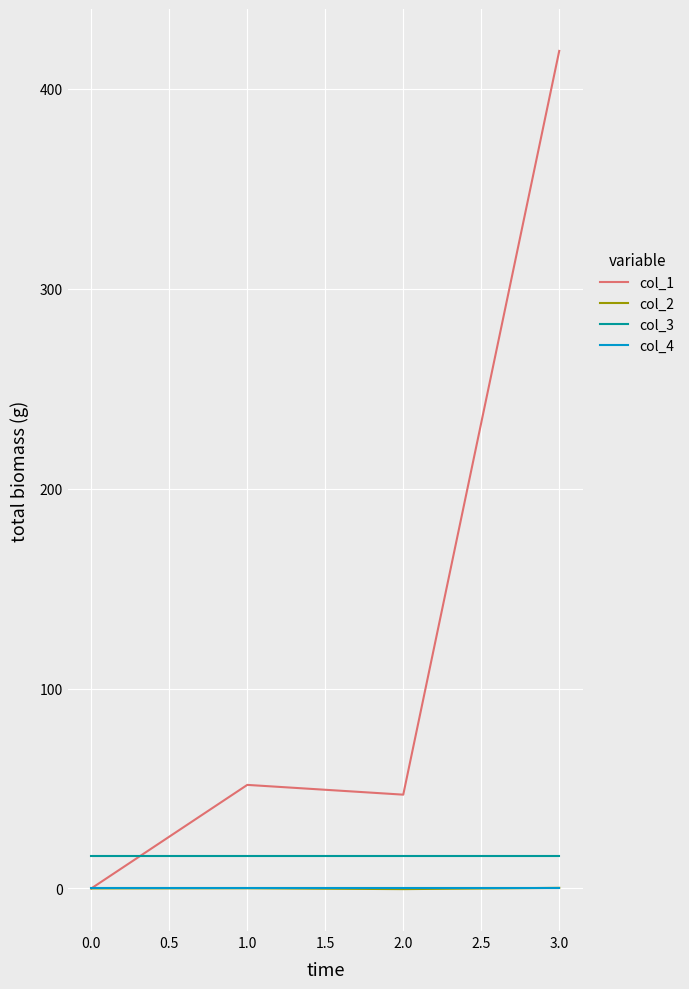

What is the lowest value of the col_3 series?

16.0